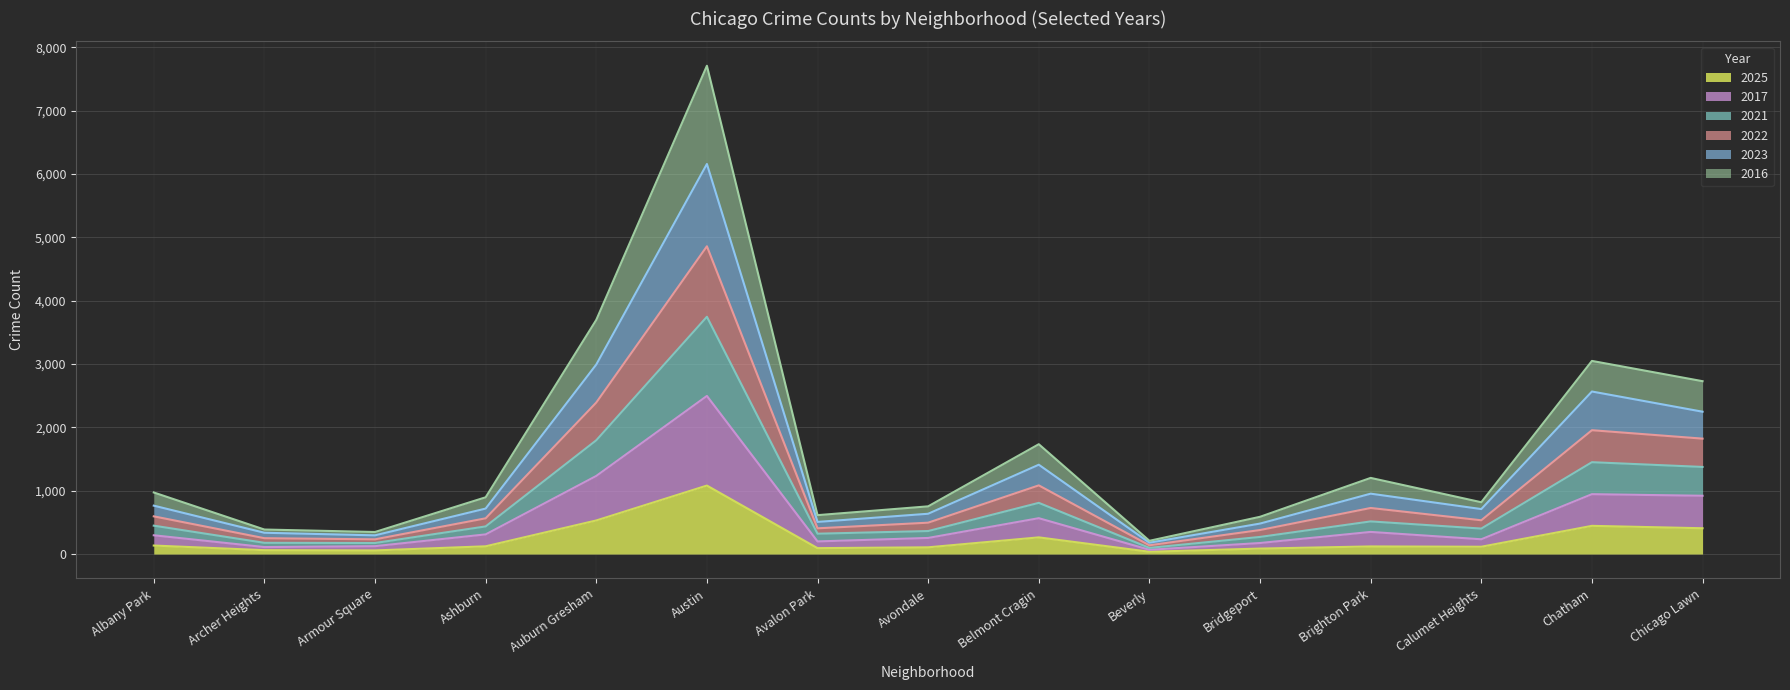

At which label does 2025 reach its peak?

Austin